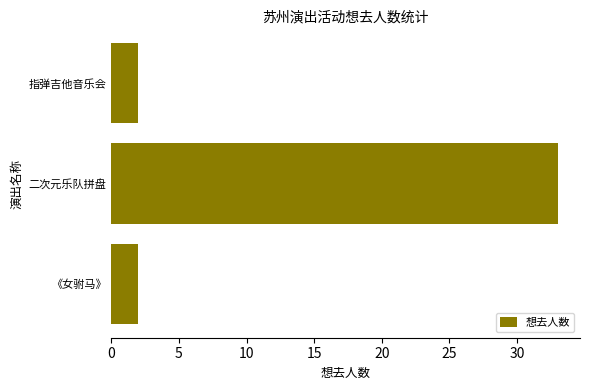

Reading bottom to top, what are all the values shown in this chart?

2	33	2